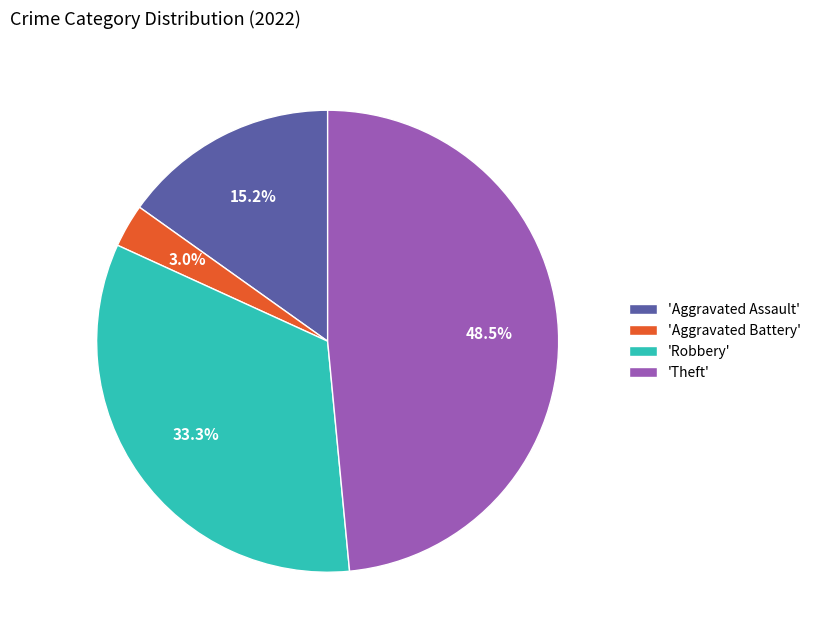

What is the largest slice in the pie chart?

'Theft'